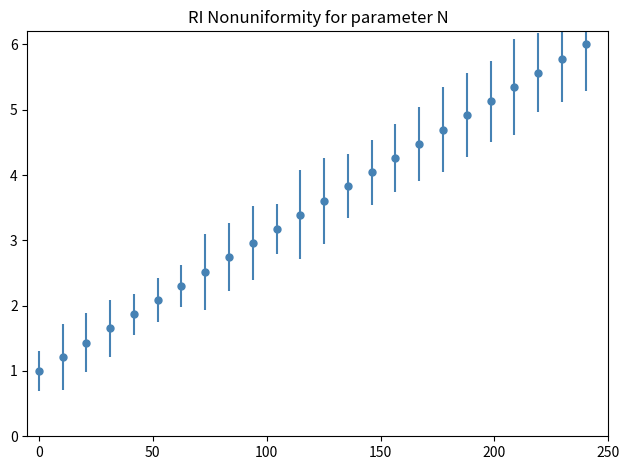

What is the difference between the second highest and minimum values?

4.8